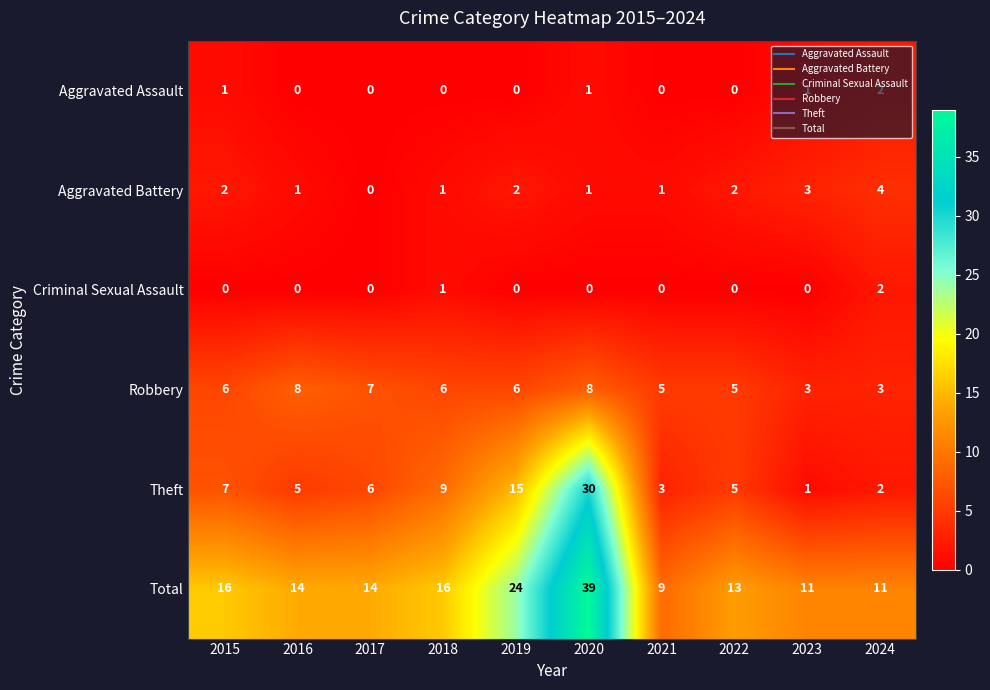

How many series are shown in this chart?

6